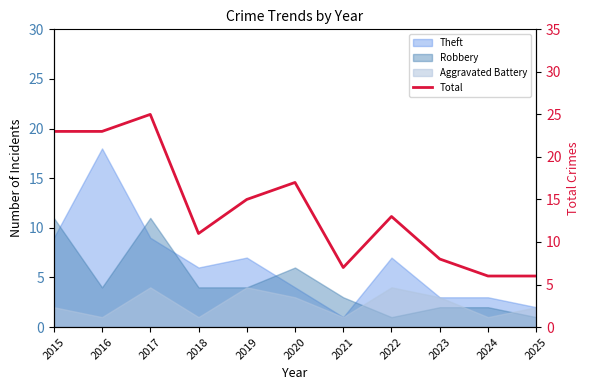

What is the change in value from 2015 to 2017?

+2